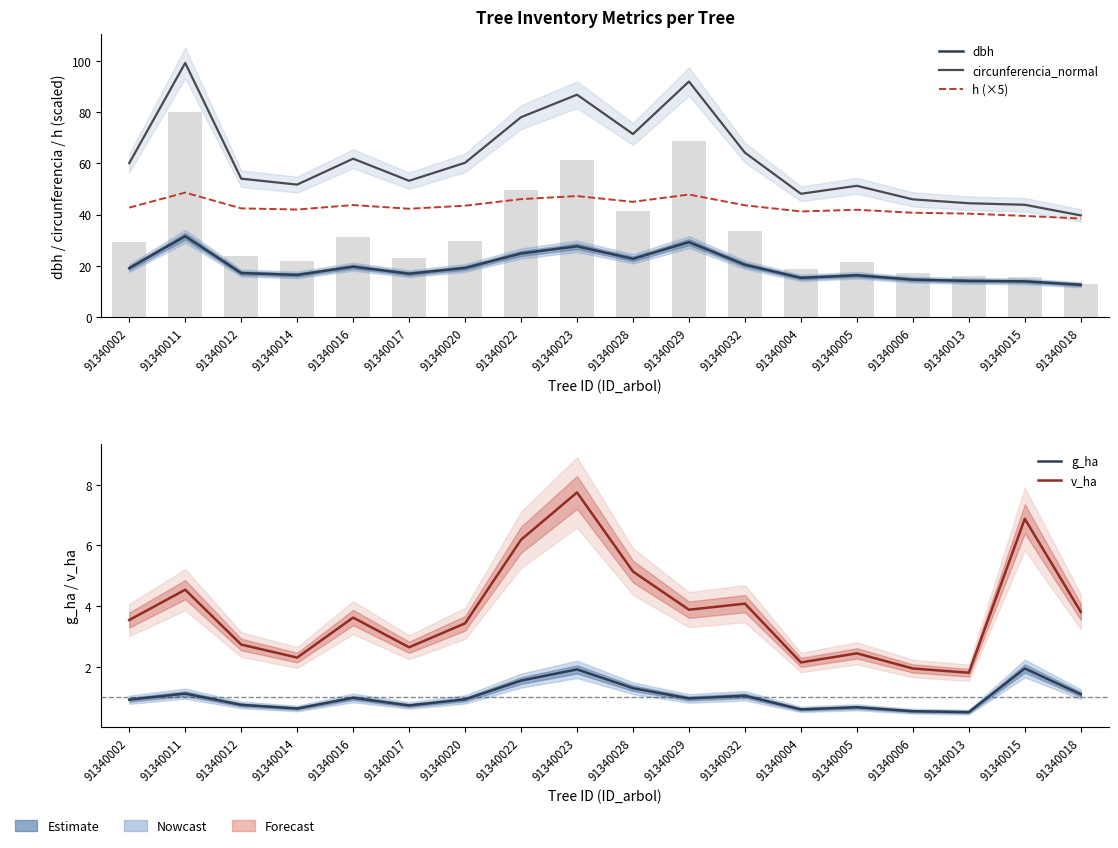

What is the sum of all circunferencia_normal values?

1105.0